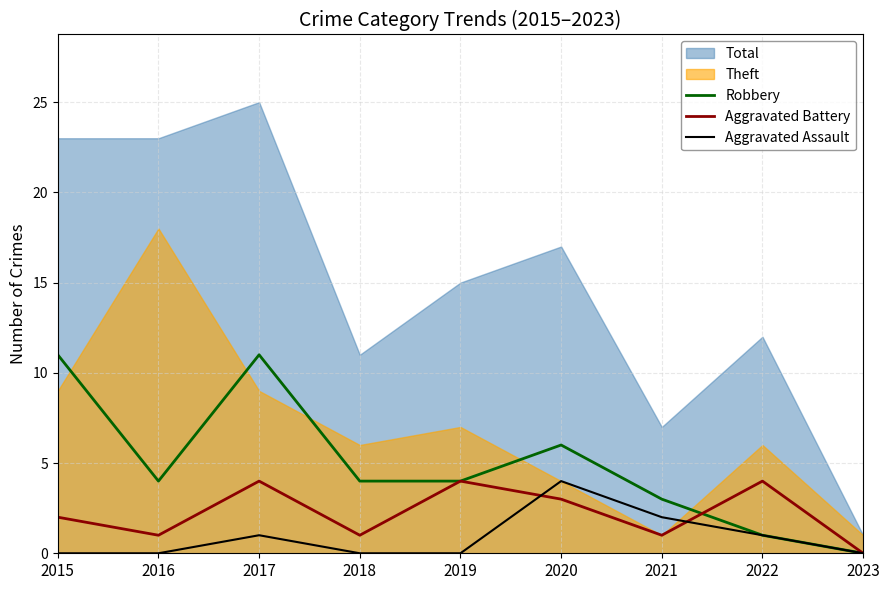

Between which two adjacent categories do Aggravated Assault and Aggravated Battery first intersect?

2019 and 2020